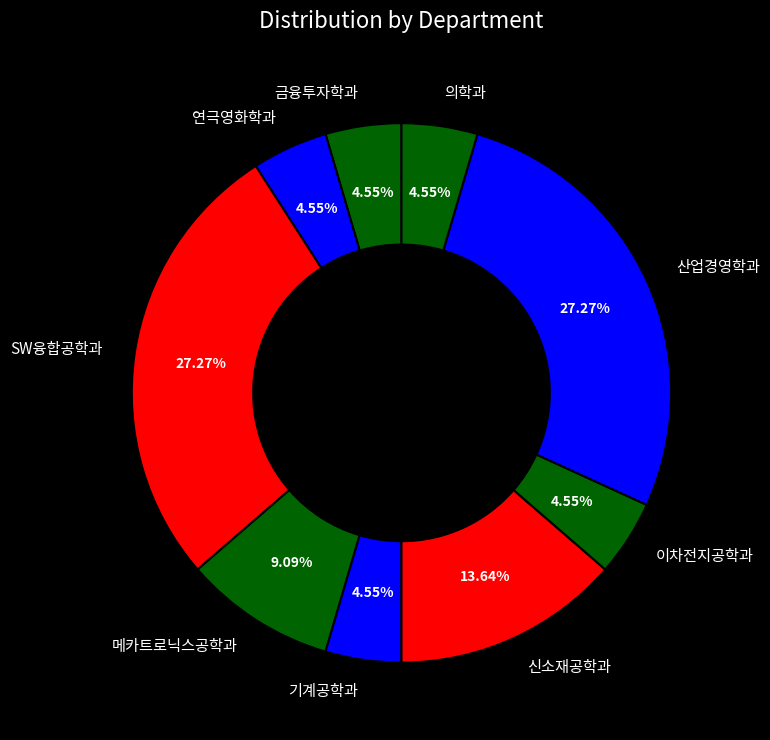

Between 이차전지공학과 and 메카트로닉스공학과, which is larger?

메카트로닉스공학과